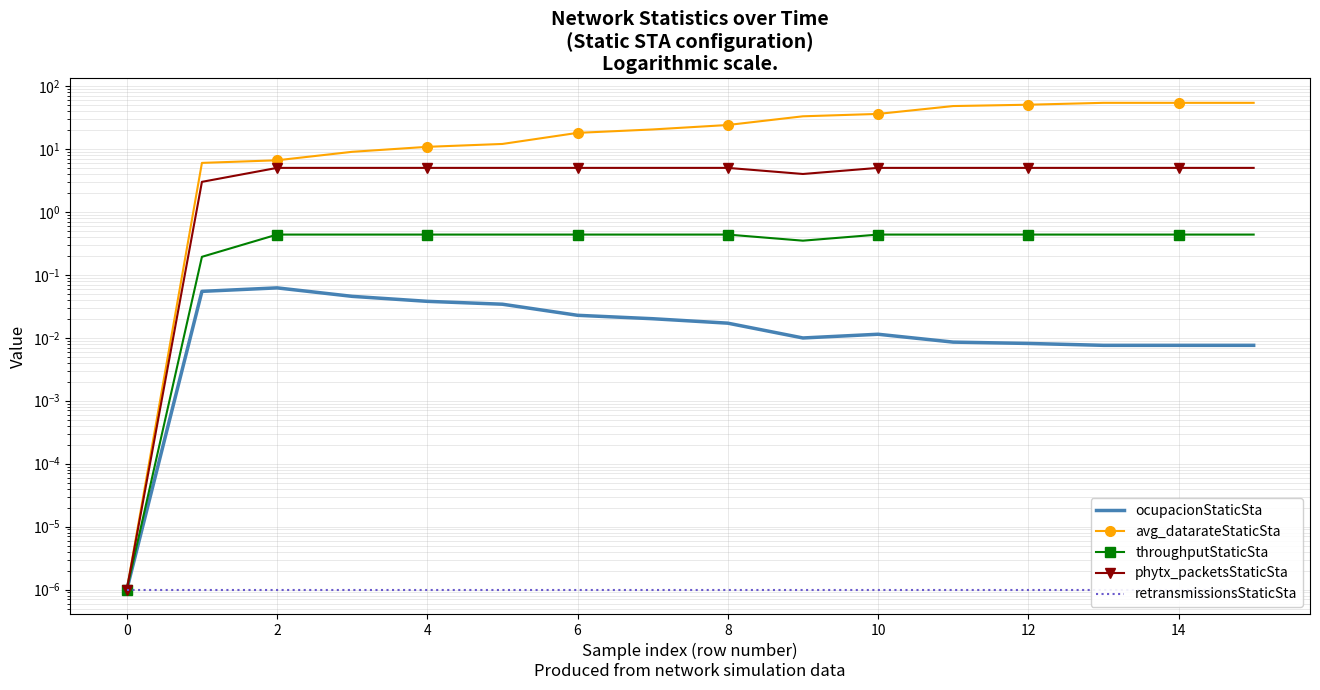

At how many categories does at least one series exceed 4?

15